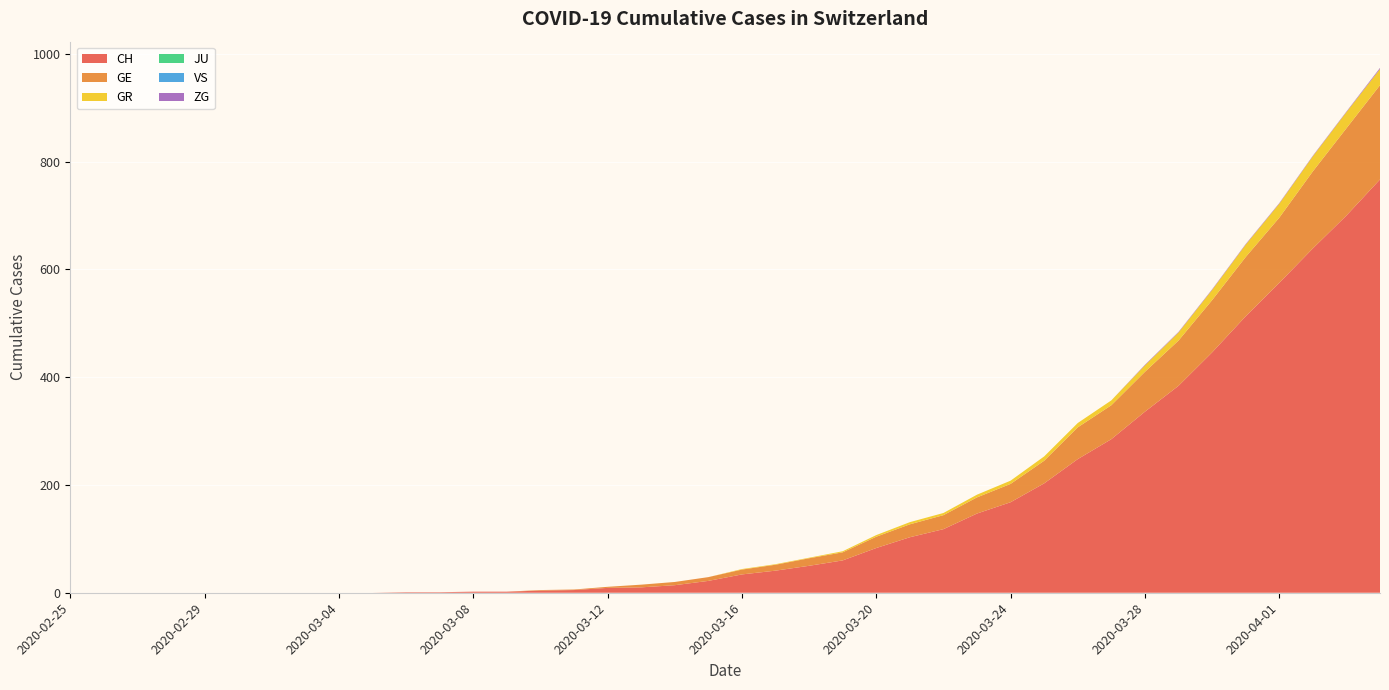

Reading right to left, list all the values displayed in this chart.

CH: 2020-04-04=767	2020-04-03=700	2020-04-02=639	2020-04-01=575	2020-03-31=513	2020-03-30=446	2020-03-29=384	2020-03-28=336	2020-03-27=285	2020-03-26=248	2020-03-25=203	2020-03-24=168	2020-03-23=147	2020-03-22=118	2020-03-21=103	2020-03-20=83	2020-03-19=60	2020-03-18=50	2020-03-17=41	2020-03-16=34	2020-03-15=22	2020-03-14=14	2020-03-13=10	2020-03-12=9	2020-03-11=5	2020-03-10=4	2020-03-09=2	2020-03-08=2	2020-03-07=1	2020-03-06=1	2020-03-05=0	2020-03-04=0	2020-03-03=0	2020-03-02=0	2020-03-01=0	2020-02-29=0	2020-02-28=0	2020-02-27=0	2020-02-26=0	2020-02-25=0
GE: 2020-04-04=175	2020-04-03=162	2020-04-02=143	2020-04-01=121	2020-03-31=110	2020-03-30=97	2020-03-29=84	2020-03-28=74	2020-03-27=63	2020-03-26=59	2020-03-25=42	2020-03-24=34	2020-03-23=30	2020-03-22=26	2020-03-21=24	2020-03-20=21	2020-03-19=15	2020-03-18=14	2020-03-17=11	2020-03-16=9	2020-03-15=7	2020-03-14=6	2020-03-13=5	2020-03-12=2	2020-03-11=1	2020-03-10=1	2020-03-09=0	2020-03-08=0	2020-03-07=0	2020-03-06=0	2020-03-05=0	2020-03-04=0	2020-03-03=0	2020-03-02=0	2020-03-01=0	2020-02-29=0	2020-02-28=0	2020-02-27=0	2020-02-26=0	2020-02-25=0
GR: 2020-04-04=30	2020-04-03=30	2020-04-02=28	2020-04-01=26	2020-03-31=23	2020-03-30=19	2020-03-29=15	2020-03-28=12	2020-03-27=9	2020-03-26=8	2020-03-25=8	2020-03-24=6	2020-03-23=5	2020-03-22=4	2020-03-21=4	2020-03-20=3	2020-03-19=2	2020-03-18=1	2020-03-17=1	2020-03-16=1	2020-03-15=0	2020-03-14=0	2020-03-13=0	2020-03-12=0	2020-03-11=0	2020-03-10=0	2020-03-09=0	2020-03-08=0	2020-03-07=0	2020-03-06=0	2020-03-05=0	2020-03-04=0	2020-03-03=0	2020-03-02=0	2020-03-01=0	2020-02-29=0	2020-02-28=0	2020-02-27=0	2020-02-26=0	2020-02-25=0
JU: 2020-04-04=0	2020-04-03=0	2020-04-02=0	2020-04-01=0	2020-03-31=0	2020-03-30=0	2020-03-29=0	2020-03-28=0	2020-03-27=0	2020-03-26=0	2020-03-25=0	2020-03-24=0	2020-03-23=0	2020-03-22=0	2020-03-21=0	2020-03-20=0	2020-03-19=0	2020-03-18=0	2020-03-17=0	2020-03-16=0	2020-03-15=0	2020-03-14=0	2020-03-13=0	2020-03-12=0	2020-03-11=0	2020-03-10=0	2020-03-09=0	2020-03-08=0	2020-03-07=0	2020-03-06=0	2020-03-05=0	2020-03-04=0	2020-03-03=0	2020-03-02=0	2020-03-01=0	2020-02-29=0	2020-02-28=0	2020-02-27=0	2020-02-26=0	2020-02-25=0
VS: 2020-04-04=0	2020-04-03=0	2020-04-02=0	2020-04-01=0	2020-03-31=0	2020-03-30=0	2020-03-29=0	2020-03-28=0	2020-03-27=0	2020-03-26=0	2020-03-25=0	2020-03-24=0	2020-03-23=0	2020-03-22=0	2020-03-21=0	2020-03-20=0	2020-03-19=0	2020-03-18=0	2020-03-17=0	2020-03-16=0	2020-03-15=0	2020-03-14=0	2020-03-13=0	2020-03-12=0	2020-03-11=0	2020-03-10=0	2020-03-09=0	2020-03-08=0	2020-03-07=0	2020-03-06=0	2020-03-05=0	2020-03-04=0	2020-03-03=0	2020-03-02=0	2020-03-01=0	2020-02-29=0	2020-02-28=0	2020-02-27=0	2020-02-26=0	2020-02-25=0
ZG: 2020-04-04=2	2020-04-03=1	2020-04-02=1	2020-04-01=1	2020-03-31=1	2020-03-30=1	2020-03-29=1	2020-03-28=1	2020-03-27=0	2020-03-26=0	2020-03-25=0	2020-03-24=0	2020-03-23=0	2020-03-22=0	2020-03-21=0	2020-03-20=0	2020-03-19=0	2020-03-18=0	2020-03-17=0	2020-03-16=0	2020-03-15=0	2020-03-14=0	2020-03-13=0	2020-03-12=0	2020-03-11=0	2020-03-10=0	2020-03-09=0	2020-03-08=0	2020-03-07=0	2020-03-06=0	2020-03-05=0	2020-03-04=0	2020-03-03=0	2020-03-02=0	2020-03-01=0	2020-02-29=0	2020-02-28=0	2020-02-27=0	2020-02-26=0	2020-02-25=0